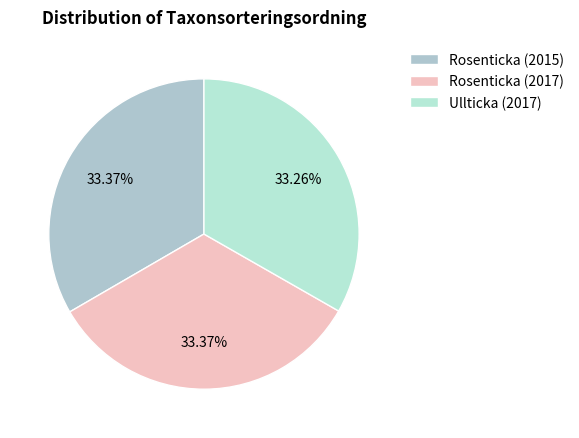

Count the number of slices in the pie.

3